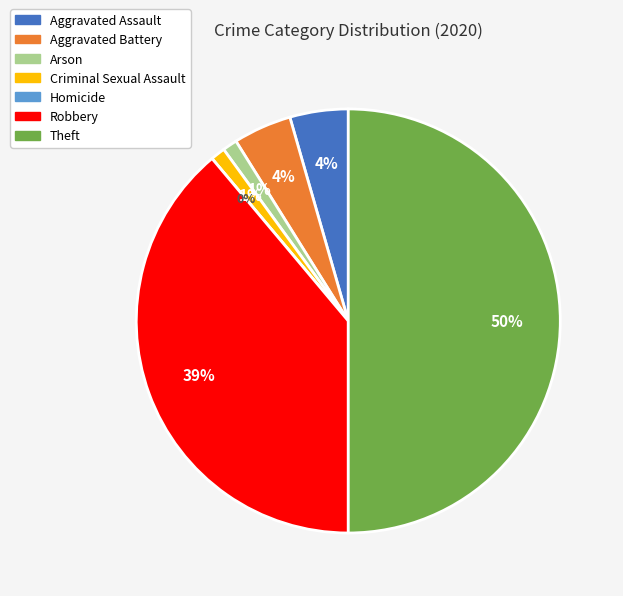

How much of the chart is everything except Arson?

98.9%